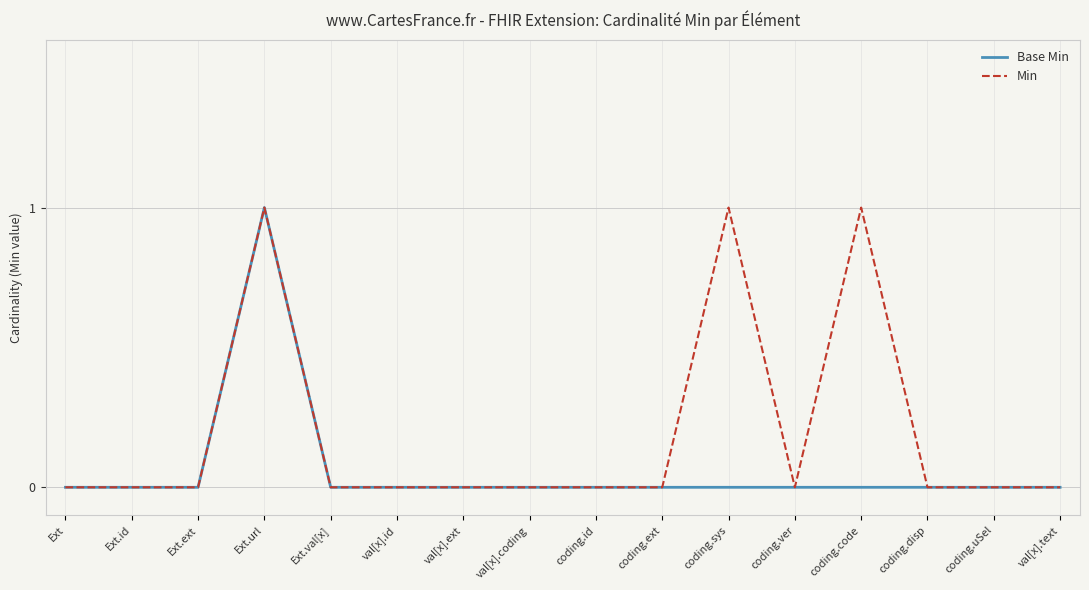

What position from the right is Ext.ext?

14